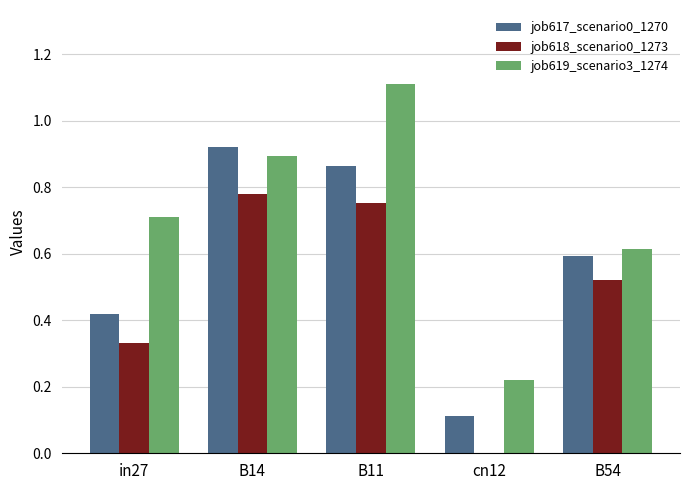

The value of job617_scenario0_1270 at B54 is 1.0. True or false?

False